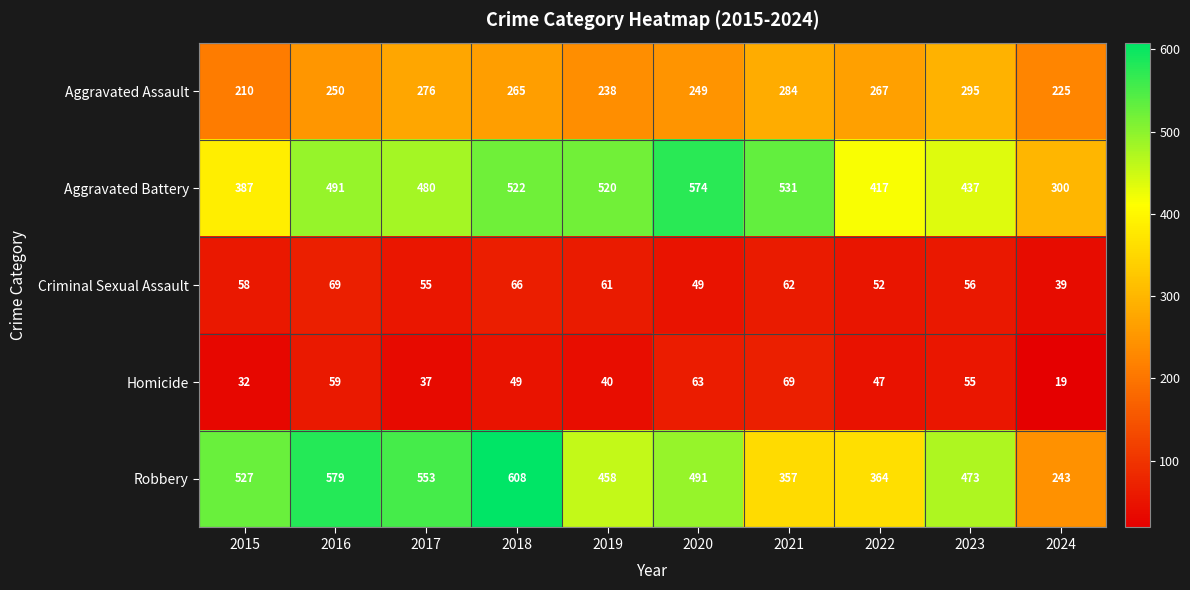

Rank the categories by Aggravated Assault value from lowest to highest.

2015, 2024, 2019, 2020, 2016, 2018, 2022, 2017, 2021, 2023